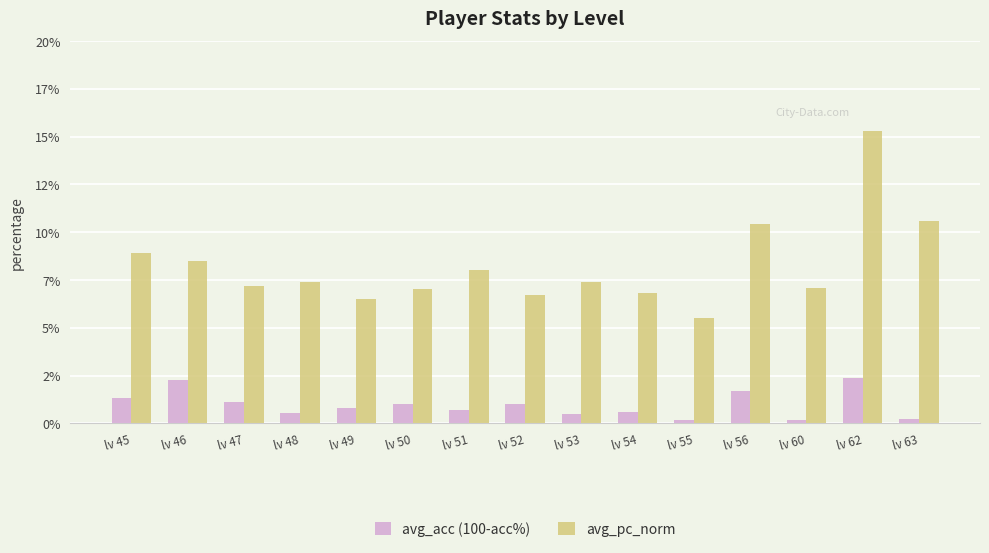

Does the chart contain any negative values?

No